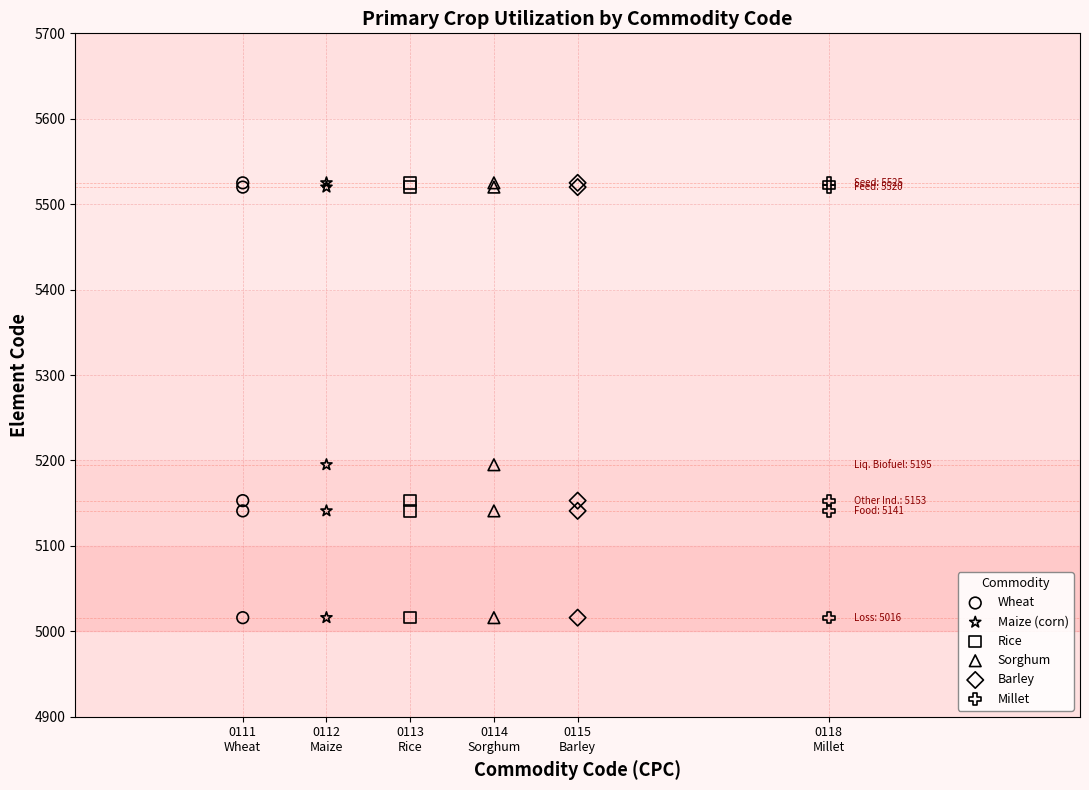

What are all the series names shown in the legend?

Wheat, Maize (corn), Rice, Sorghum, Barley, Millet